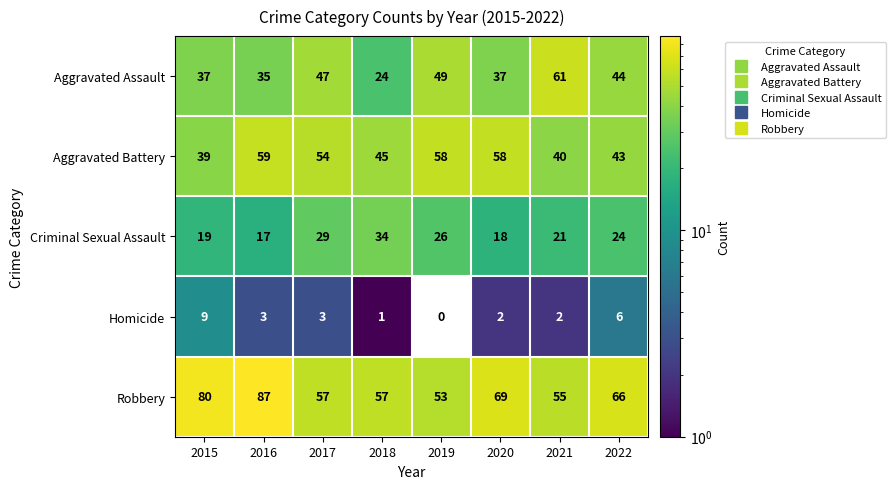

Rank the series by their maximum value, from highest to lowest.

Robbery, Aggravated Assault, Aggravated Battery, Criminal Sexual Assault, Homicide